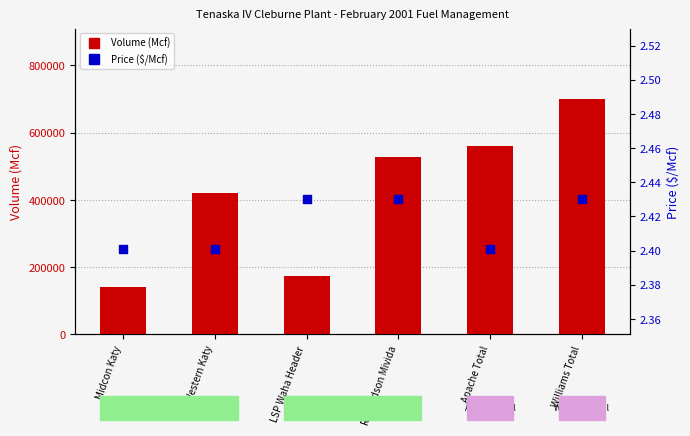

Is the value of Price ($/Mcf) at Midcon Katy greater than the value of Volume (Mcf) at LSP Waha Header?

No